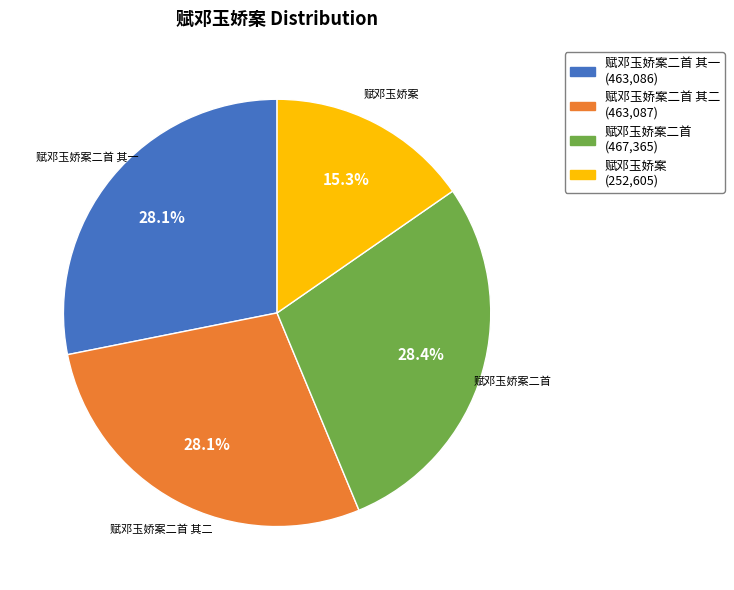

Is there any slice that represents more than half of the pie?

No